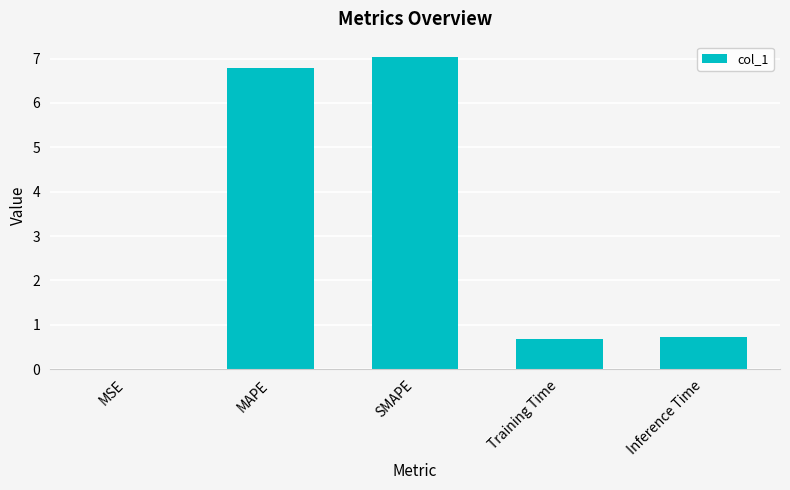

What is the average value?

3.0